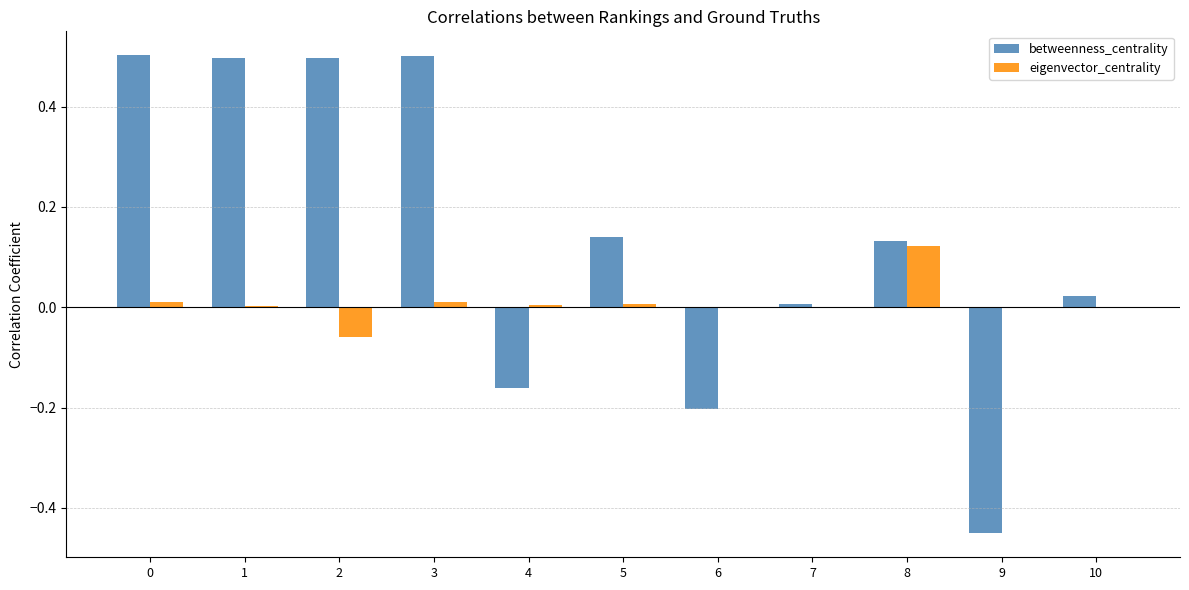

Where is betweenness_centrality nearest to the value 0?

7